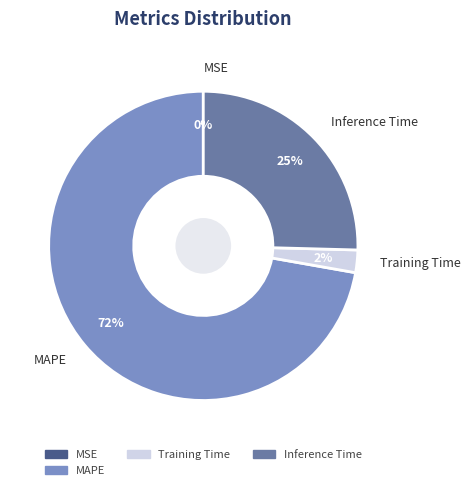

Is there any slice that represents more than half of the pie?

Yes